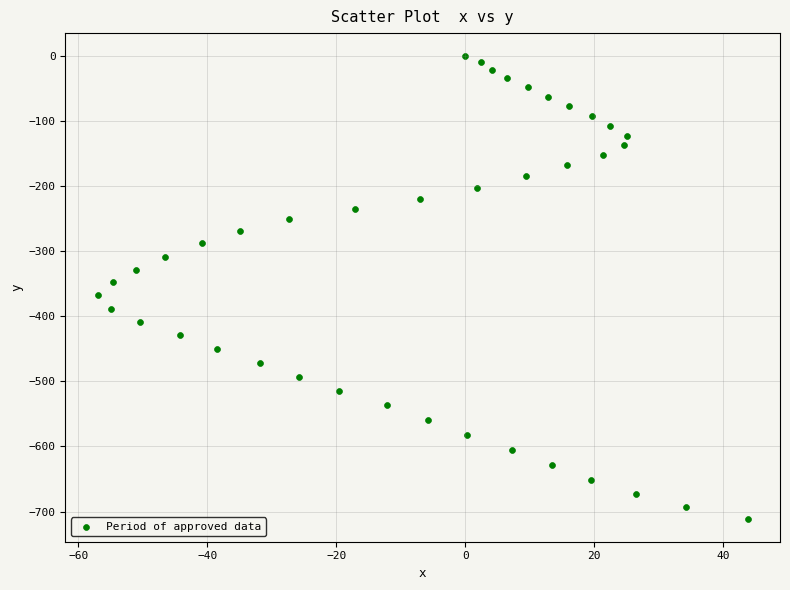

What is the range of X values (max minus min)?

100.8